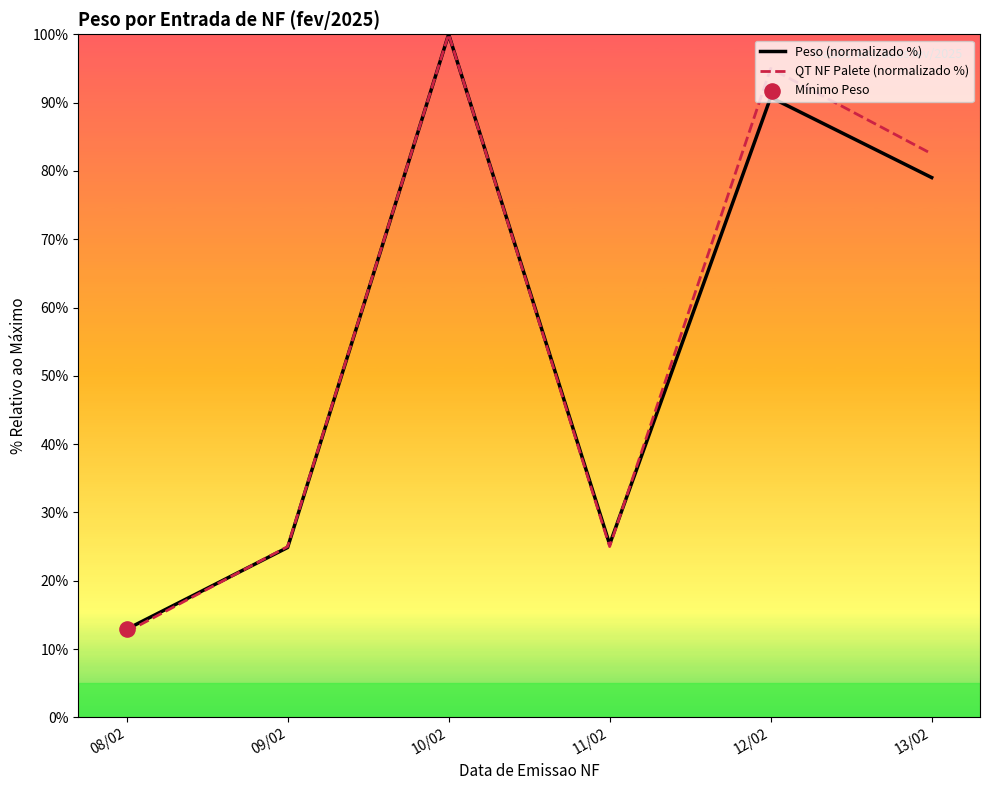

Is the value of Peso (normalizado %) at 09/02 greater than the value of QT NF Palete (normalizado %) at 13/02?

No